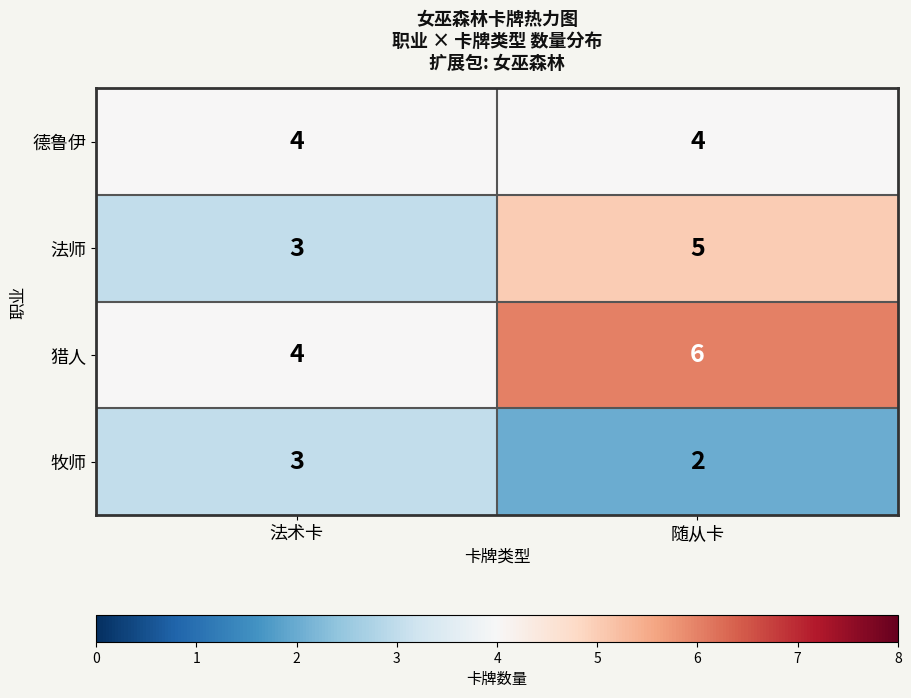

Which category has the lowest value across all series?

随从卡